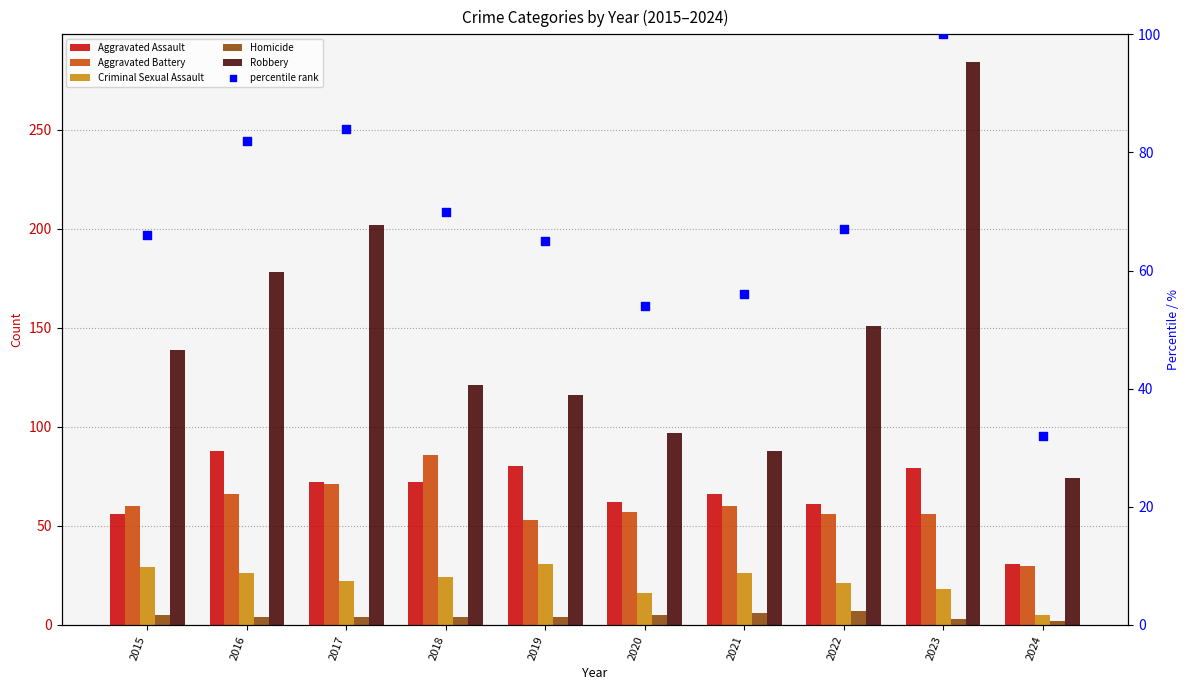

At which category is the sum across all series the highest?

2023